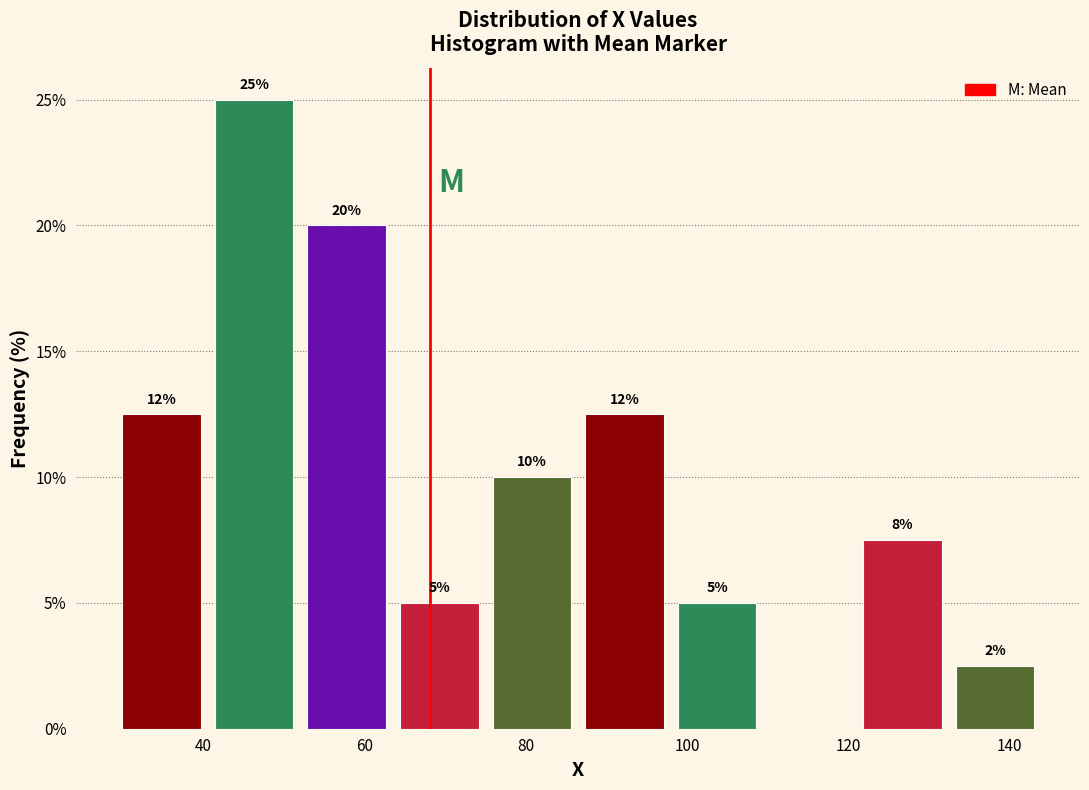

Over which range of the x-axis is the bar tallest?

40.5 to 52.0